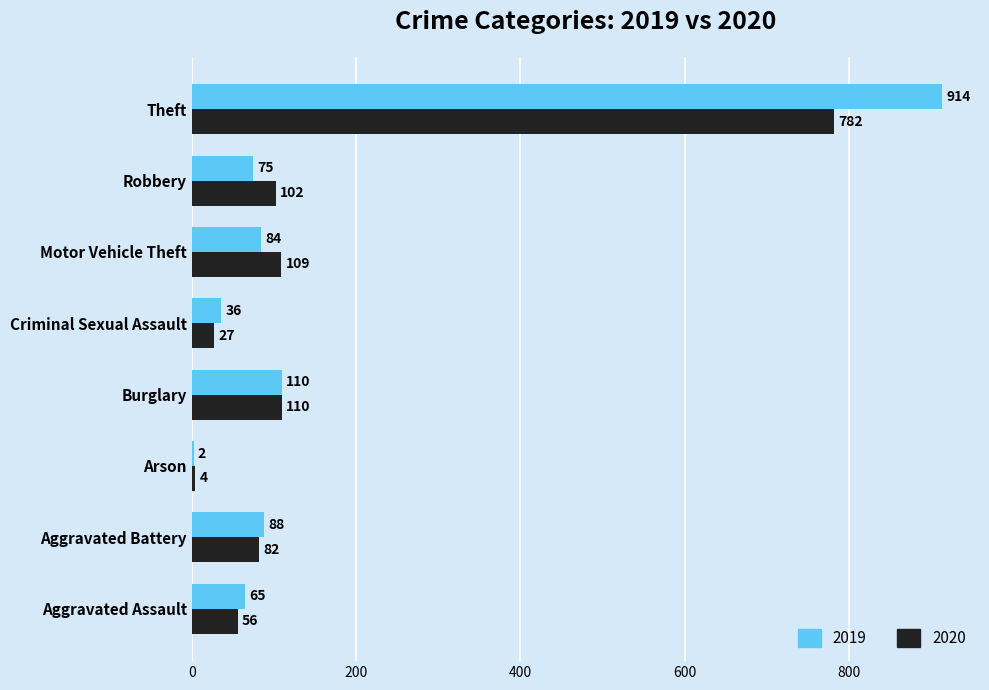

What is the spread (max minus min) of values at Robbery?

27